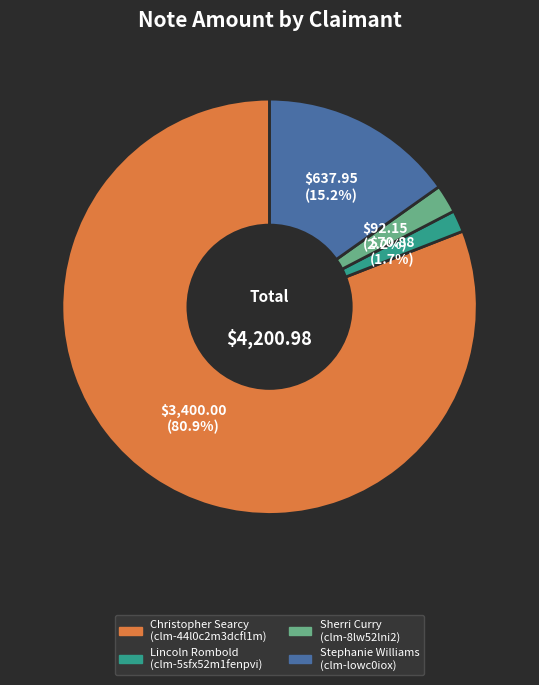

Rank the categories by value from highest to lowest.

Christopher Searcy, Stephanie Williams, Sherri Curry, Lincoln Rombold